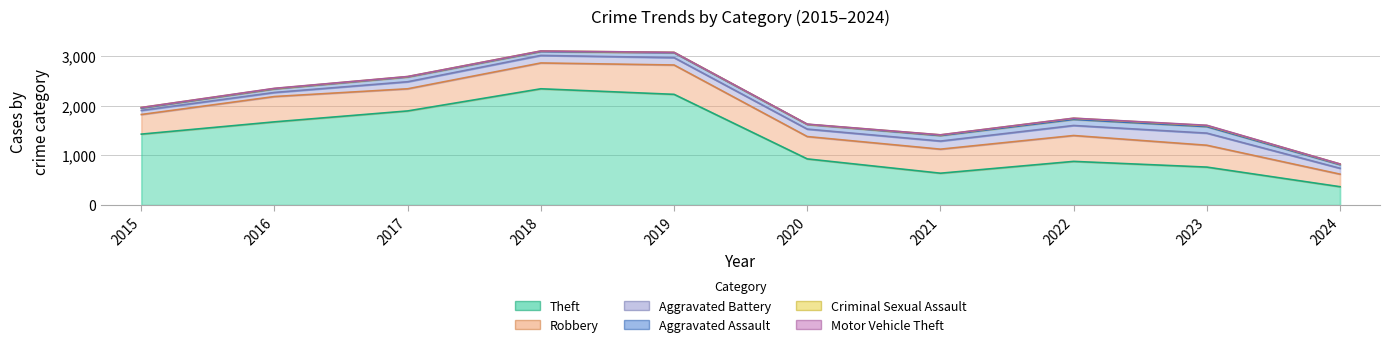

At which category is the sum across all series the highest?

2018